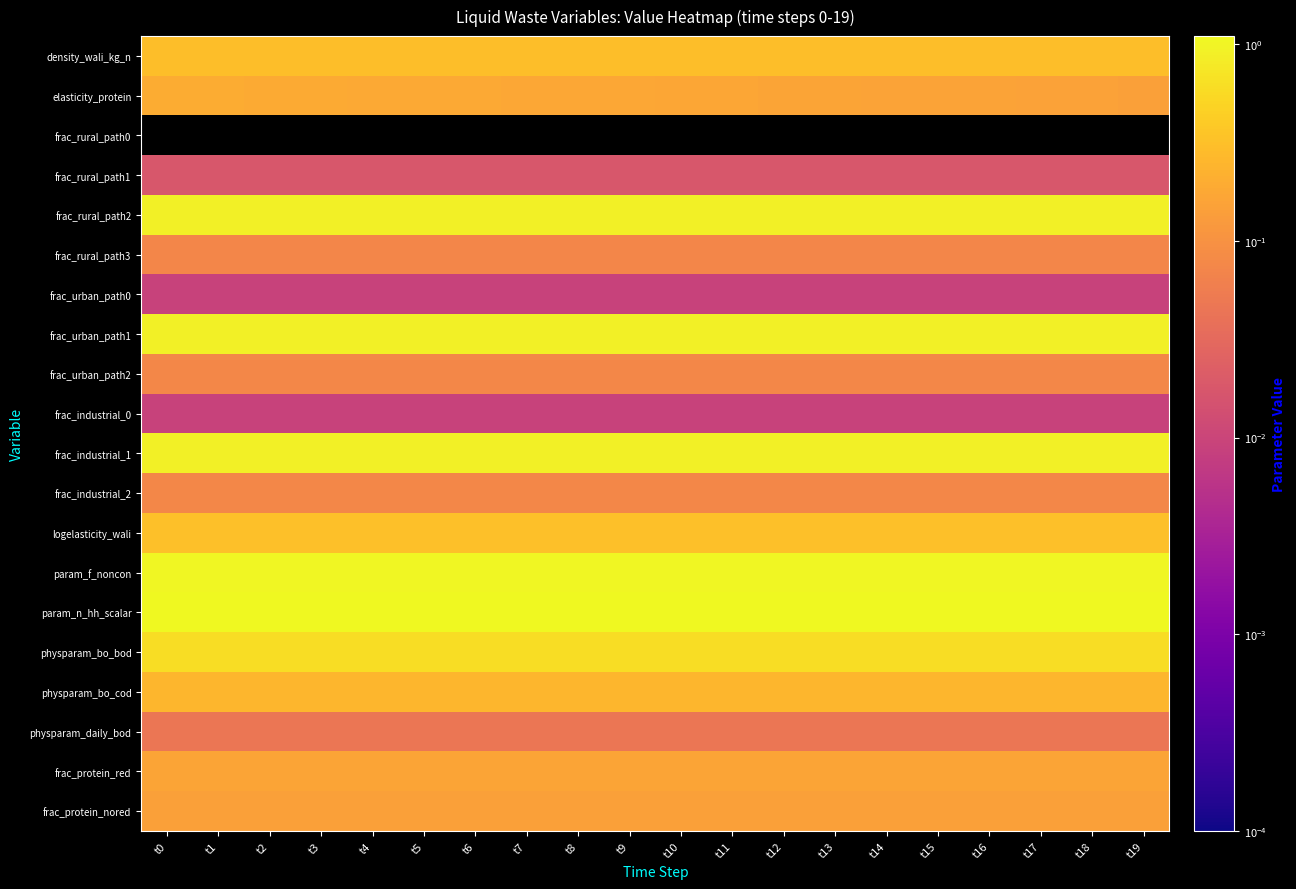

At which category is the sum across all series the highest?

t0